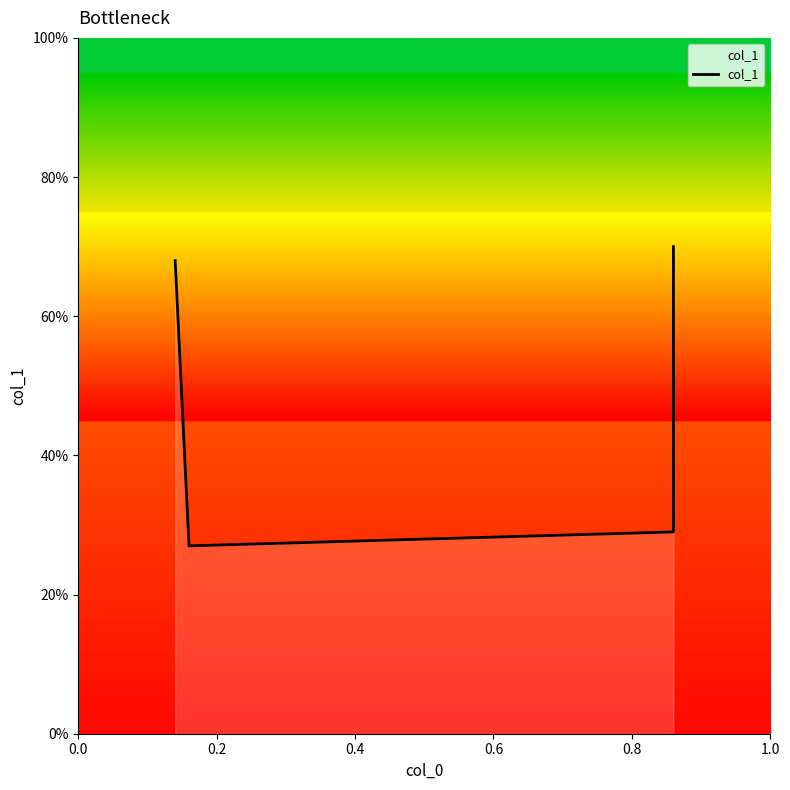

The value at 0.2 is 0.4. True or false?

False